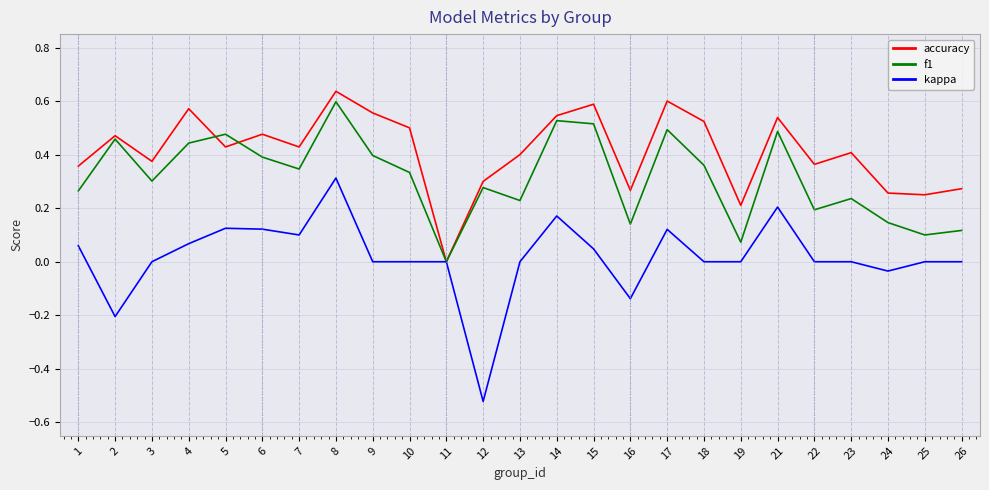

The f1 series shows 0.2 at 12. True or false?

False